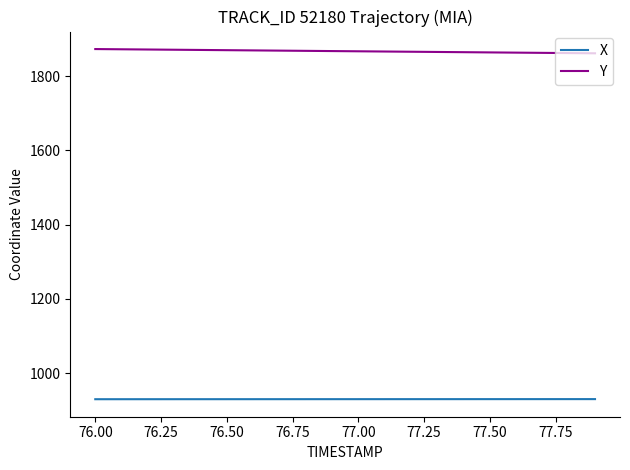

List the series in order of their peak value, lowest first.

X, Y